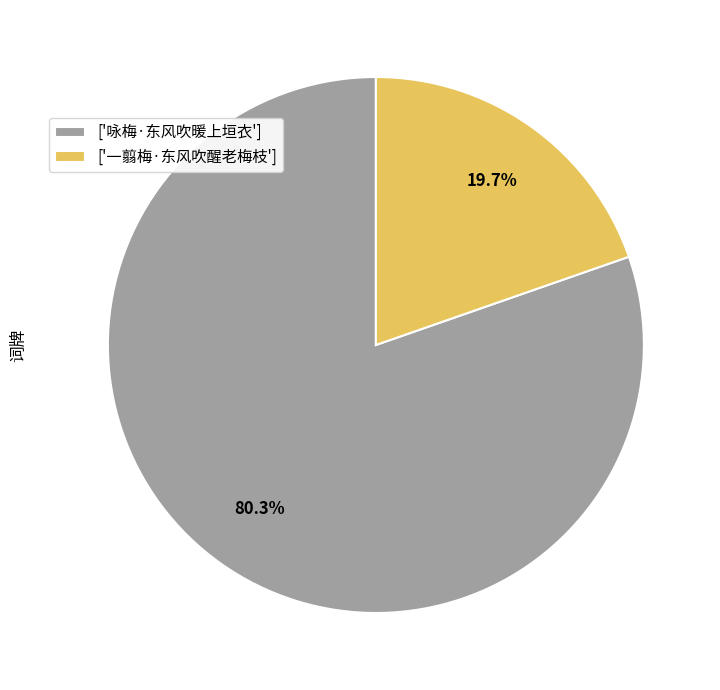

Between ['咏梅·东风吹暖上垣衣'] and ['一翦梅·东风吹醒老梅枝'], which is larger?

['咏梅·东风吹暖上垣衣']